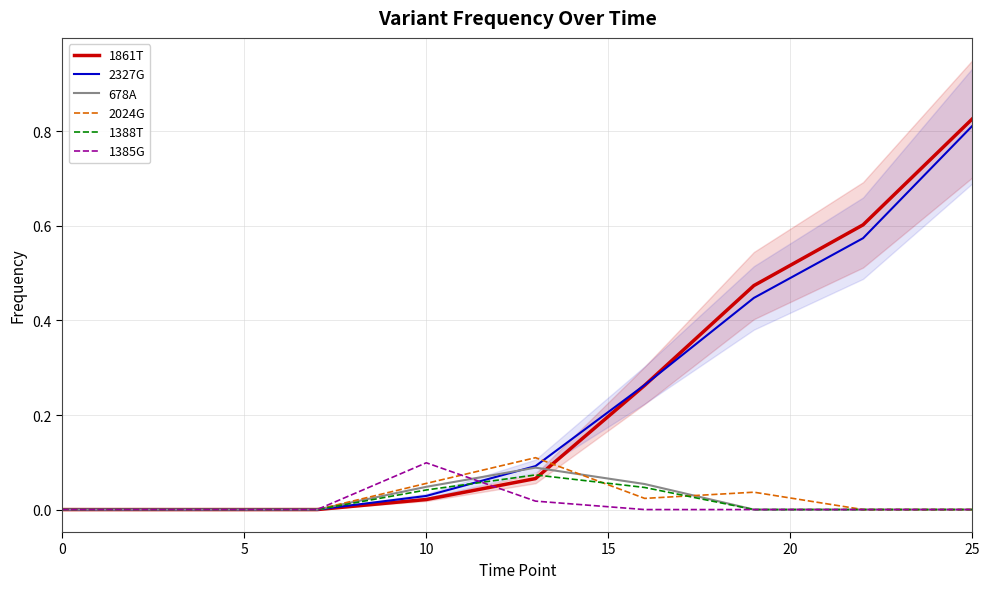

True or false: 2327G has more than 2 points higher than both neighbors.

False